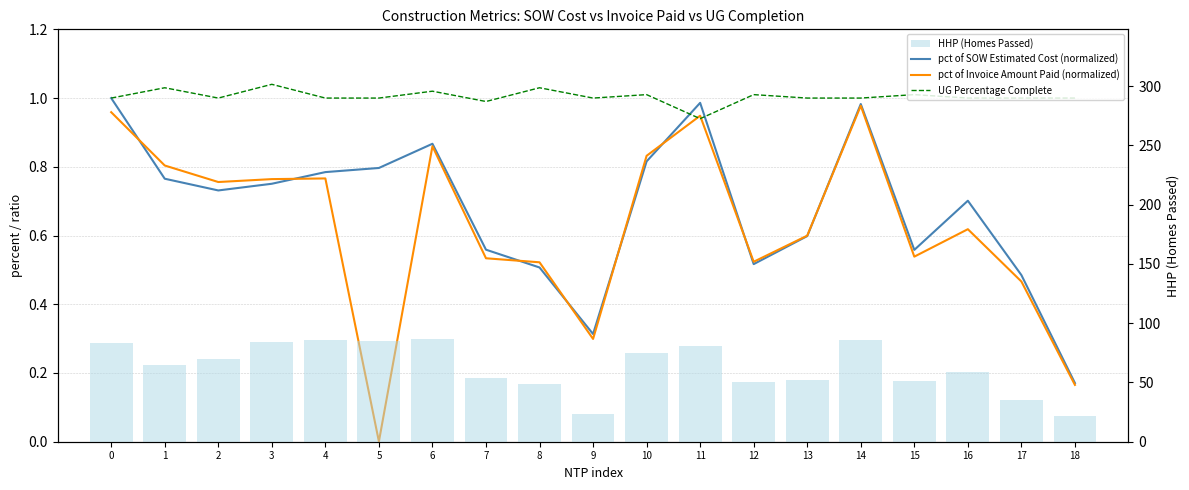

What is the maximum value shown in the chart?

87.0